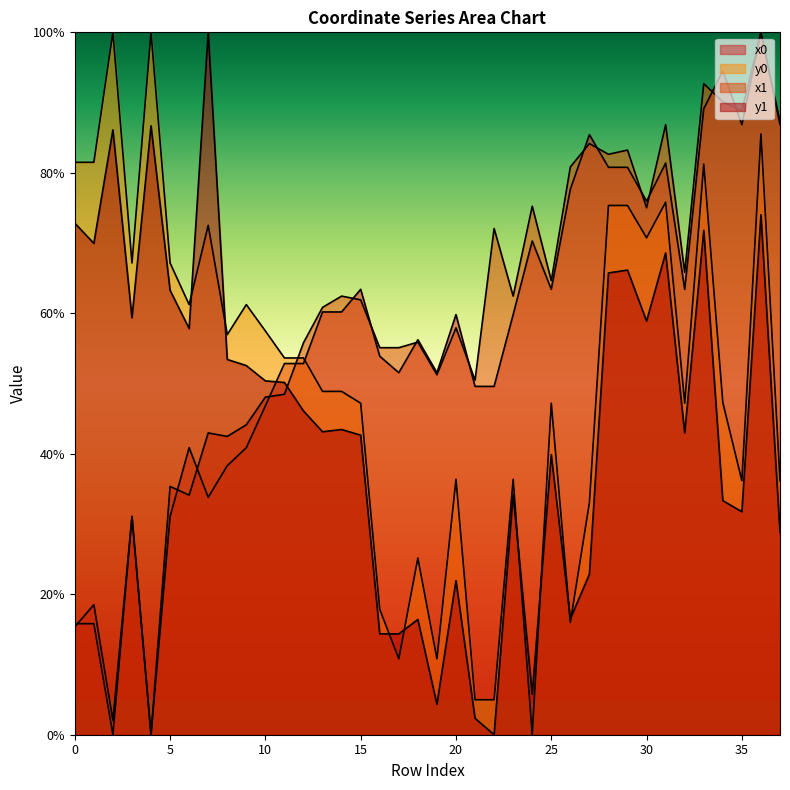

True or false: y0 and y1 cross at least once.

True